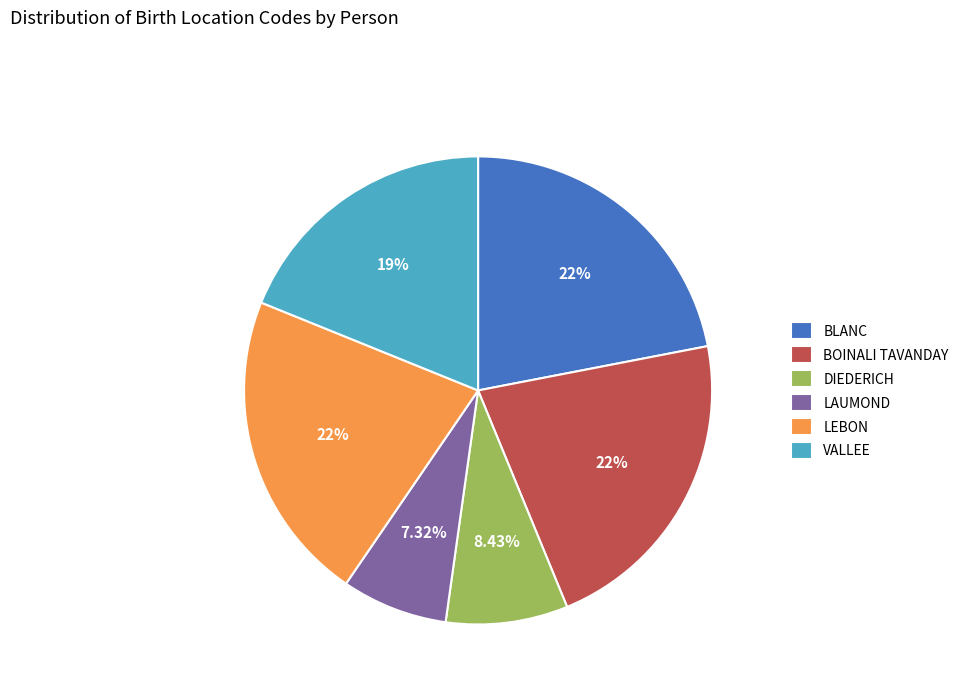

The BOINALI TAVANDAY slice represents 22% of the pie. True or false?

True